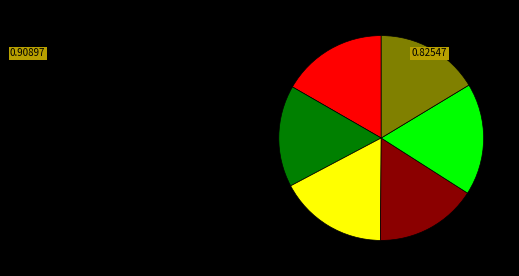

Does any single category account for the majority?

No